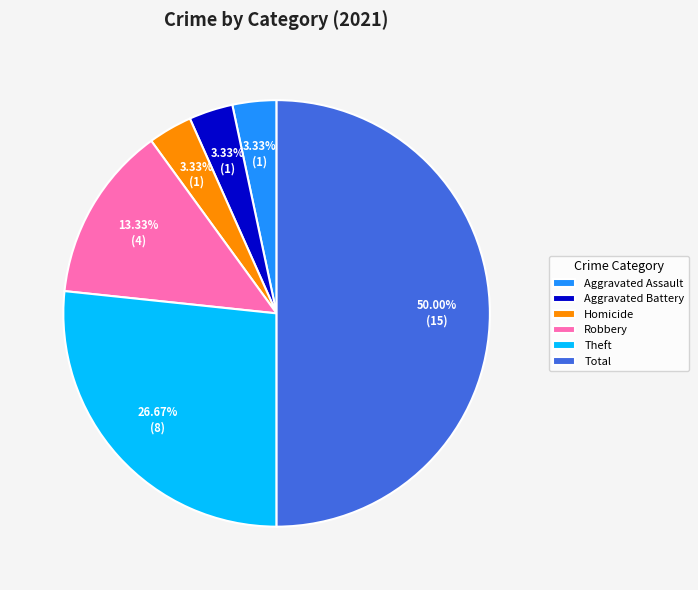

What is the ratio of the value at Robbery to the value at Aggravated Battery?

4.0